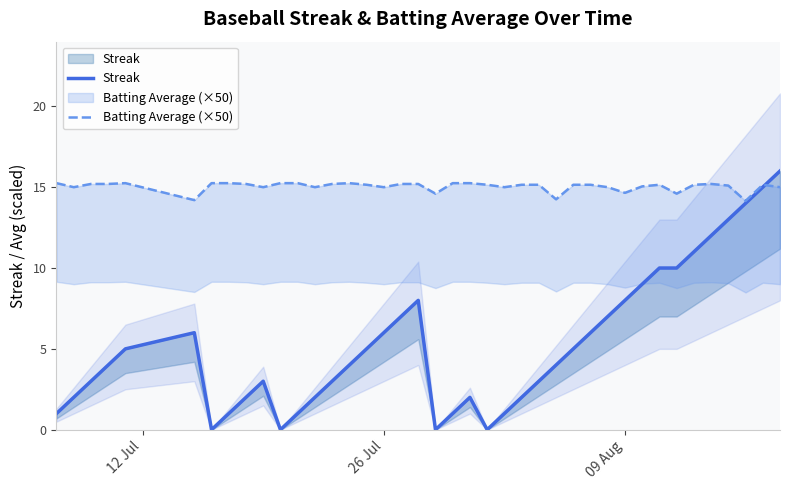

Does the chart display data point markers on the line(s)?

No